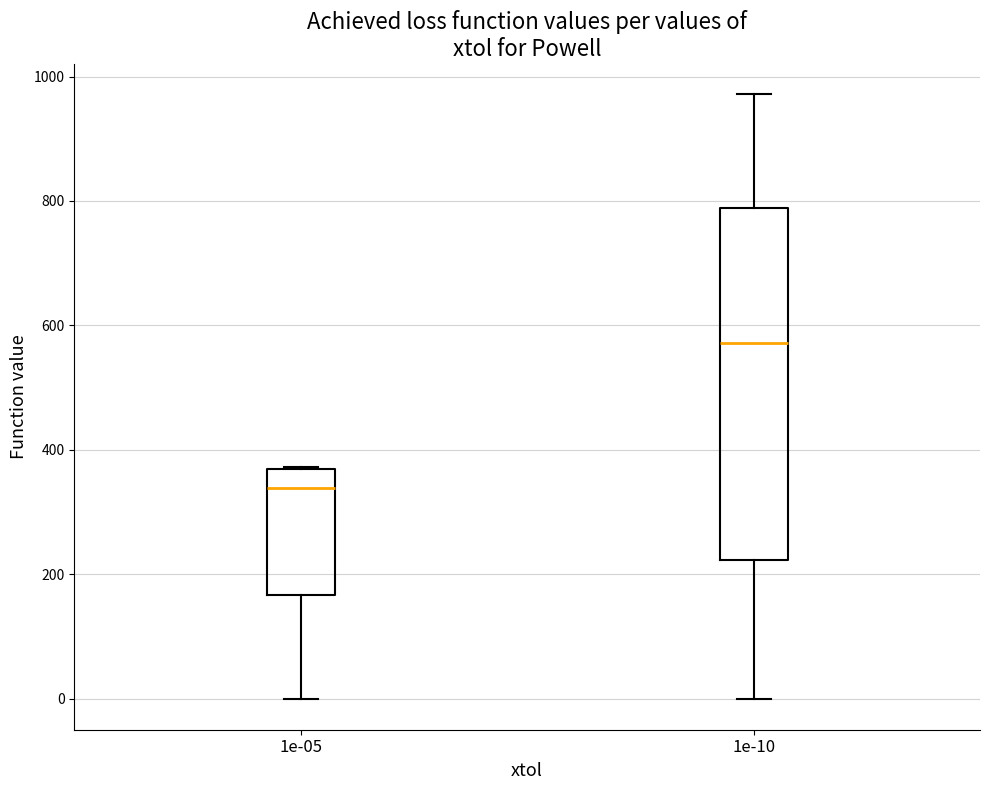

Comparing the boxes themselves (not the whiskers), which one is the tallest?

1e-10